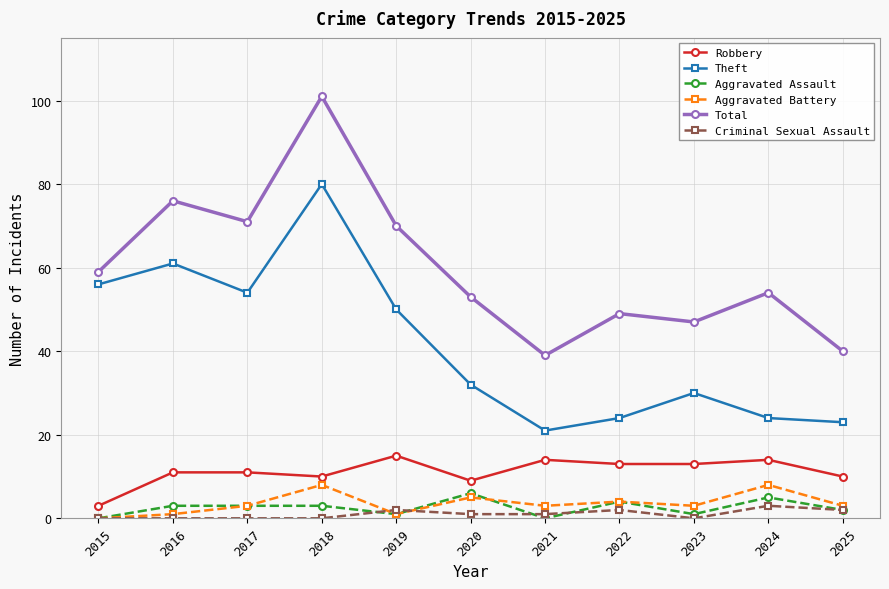

What is the total value across all series at 2023?

94